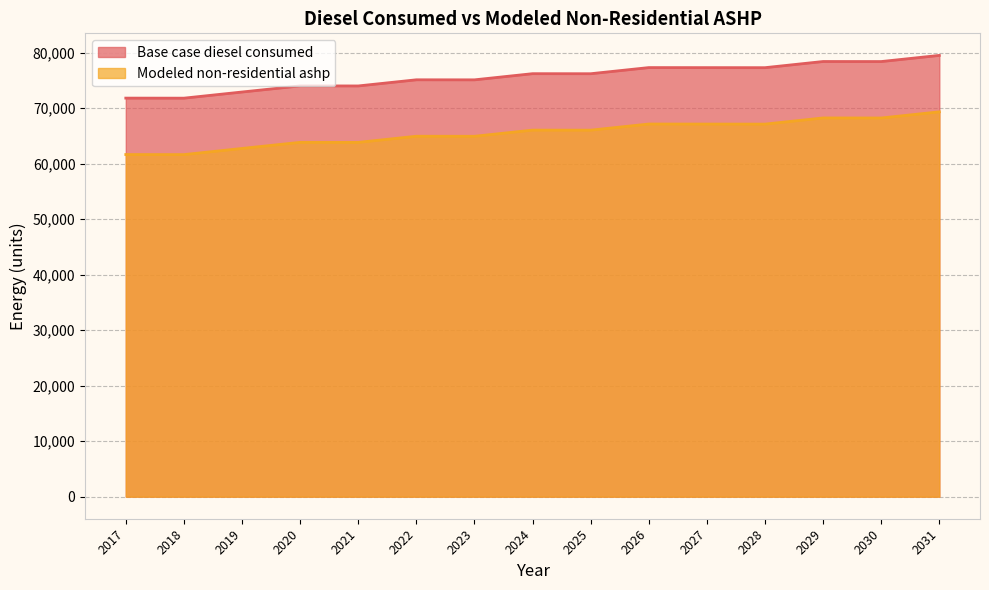

At which label does Base case diesel consumed first exceed 76179?

2024